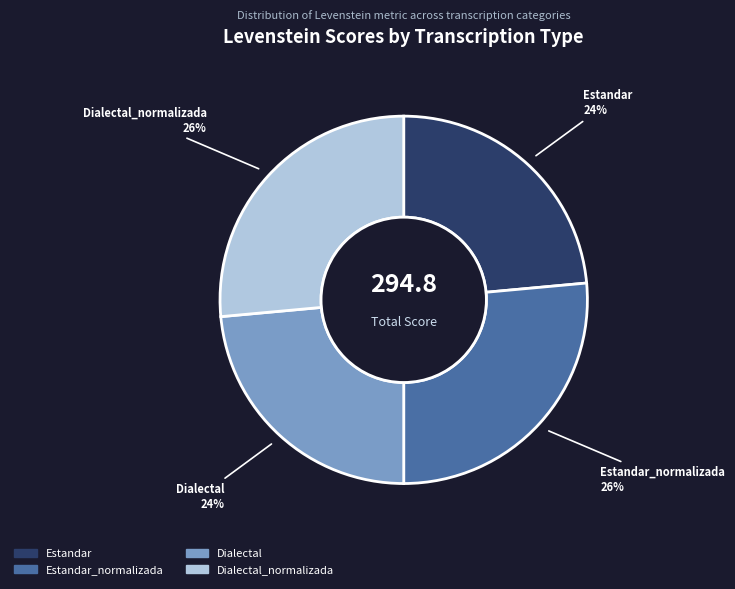

How many segments does this pie chart have?

4